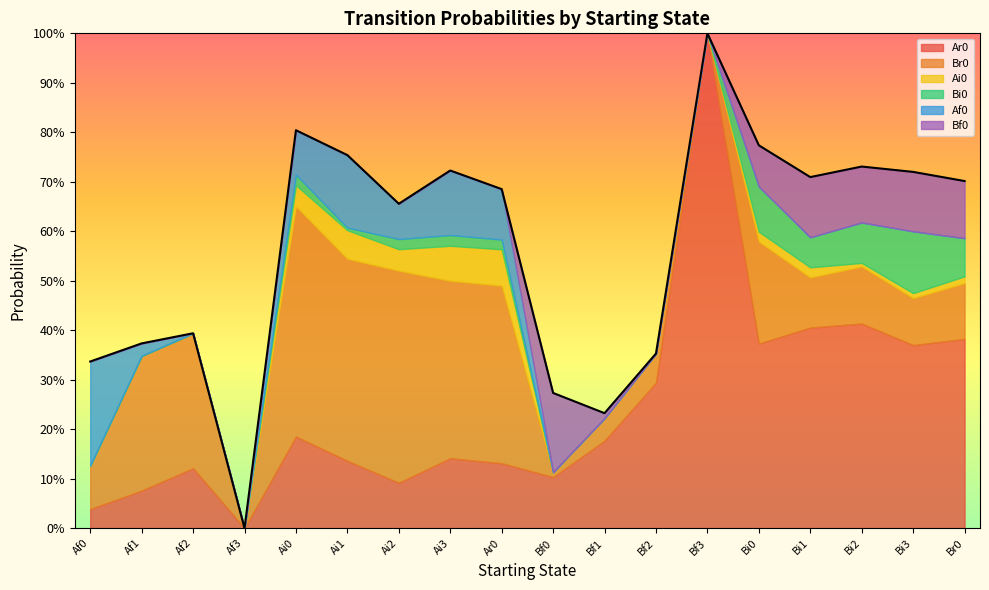

Which series has the largest total across all categories?

Ar0